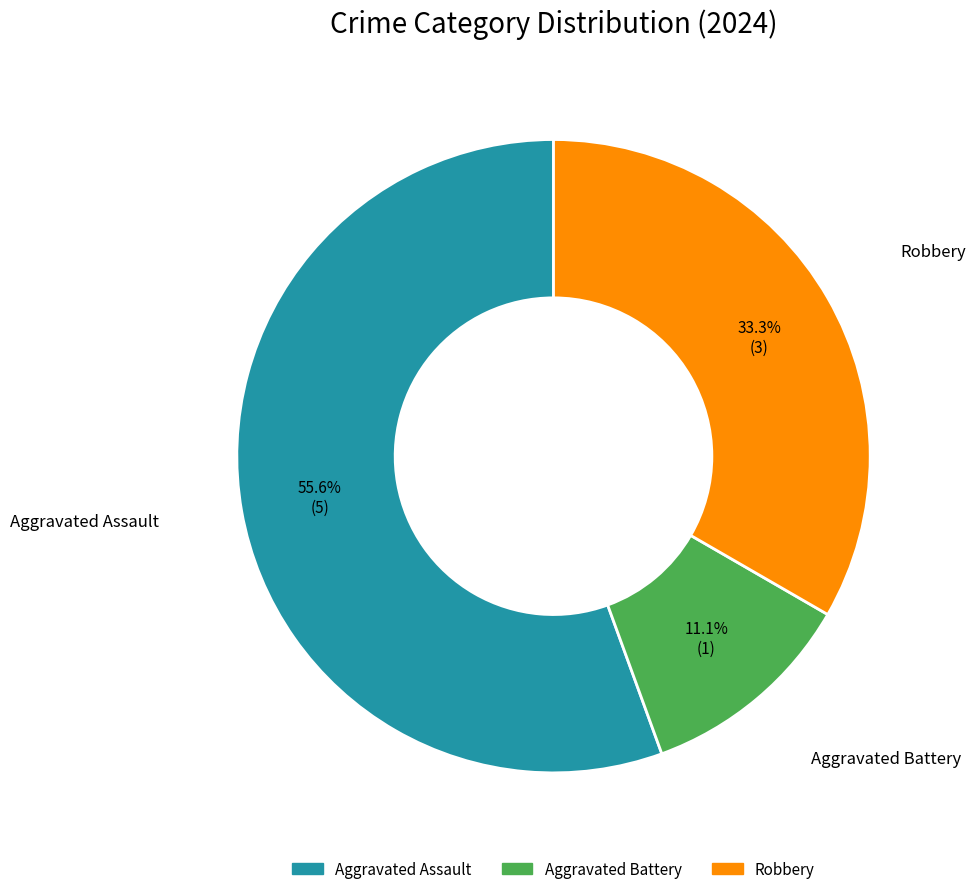

Rank the categories by value from lowest to highest.

Aggravated Battery, Robbery, Aggravated Assault